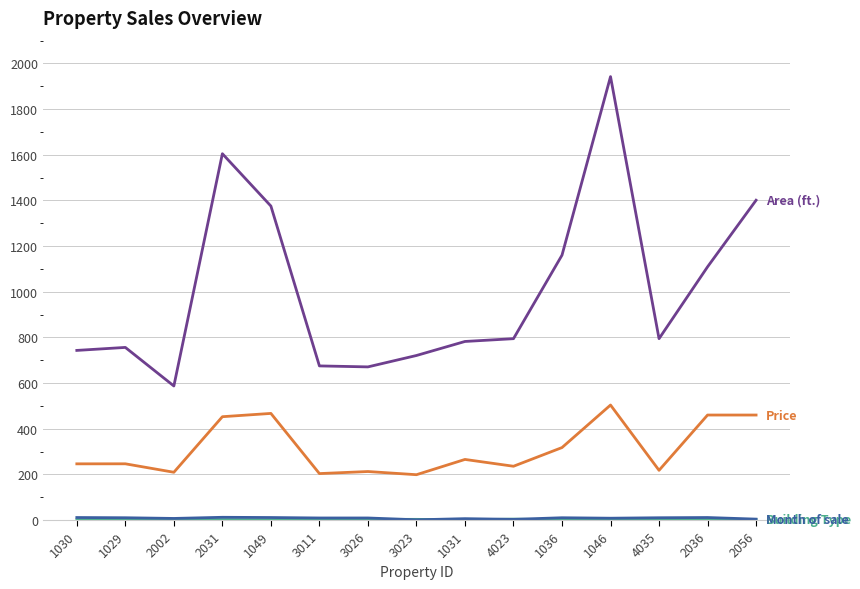

Which label corresponds to the largest value in the chart?

1046